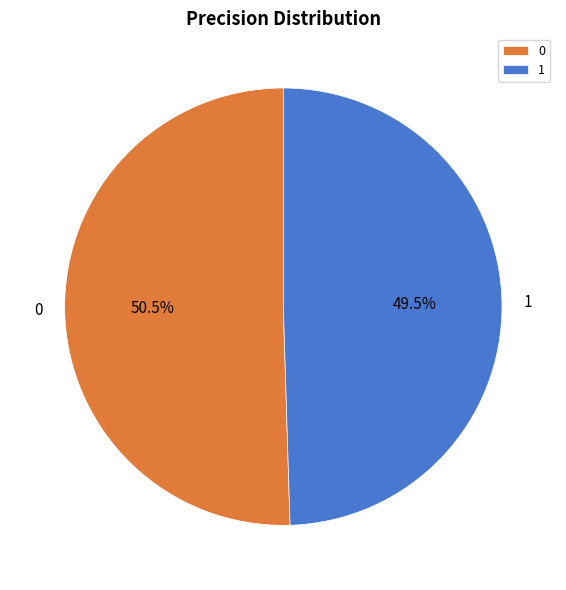

Is it true that 1 is 35% of the pie?

False